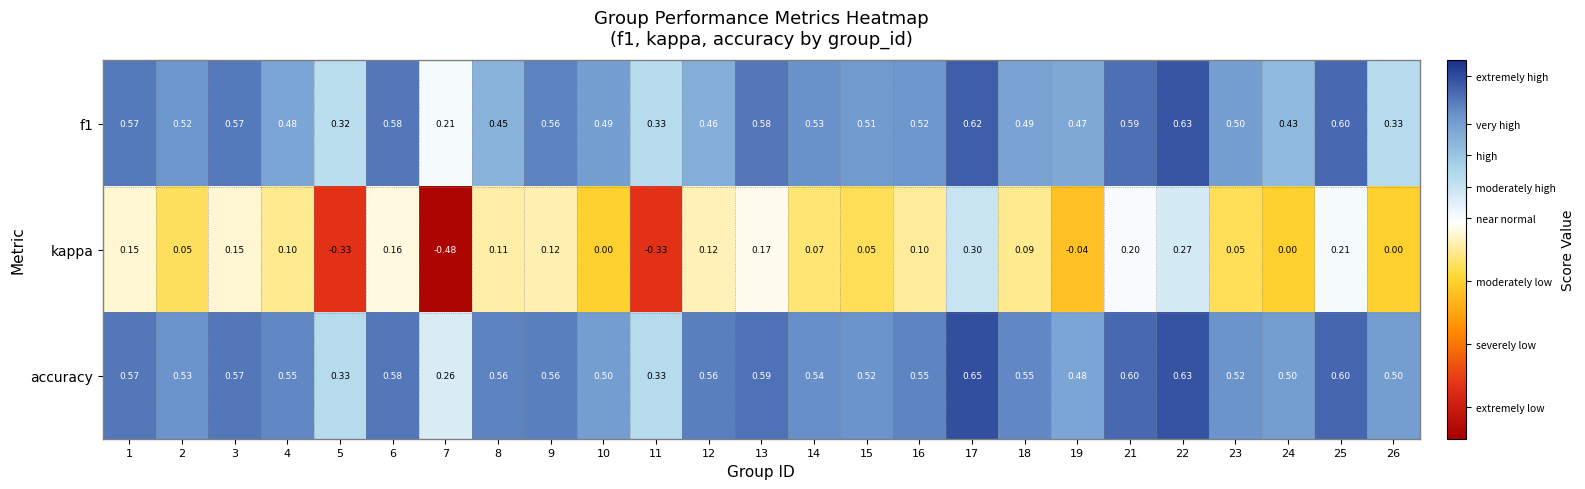

Which series has the largest total across all categories?

accuracy